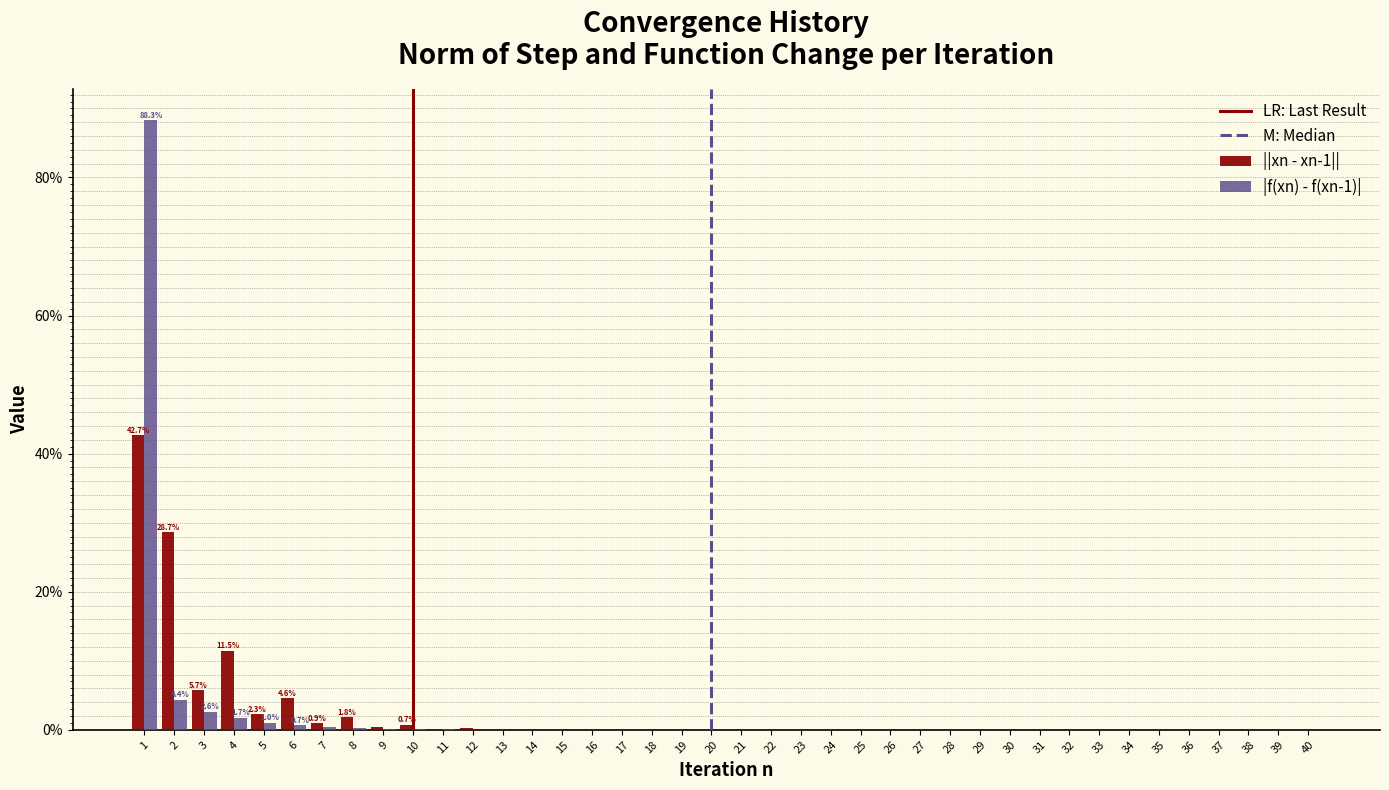

Is it true that |f(xn) - f(xn-1)| equals 0.0 at 31?

True